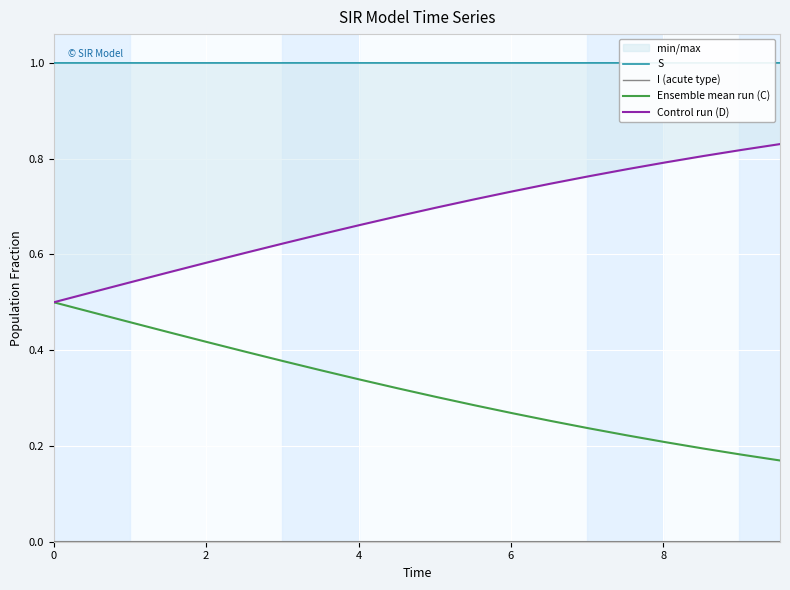

The S series shows 1.7 at 10. True or false?

False